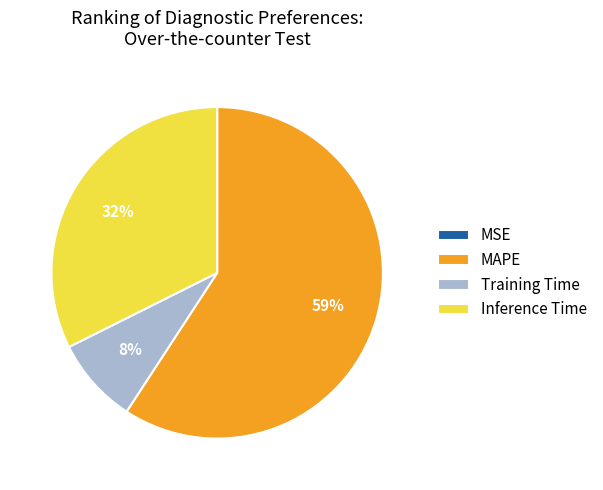

Is it true that Inference Time is 42% of the pie?

False